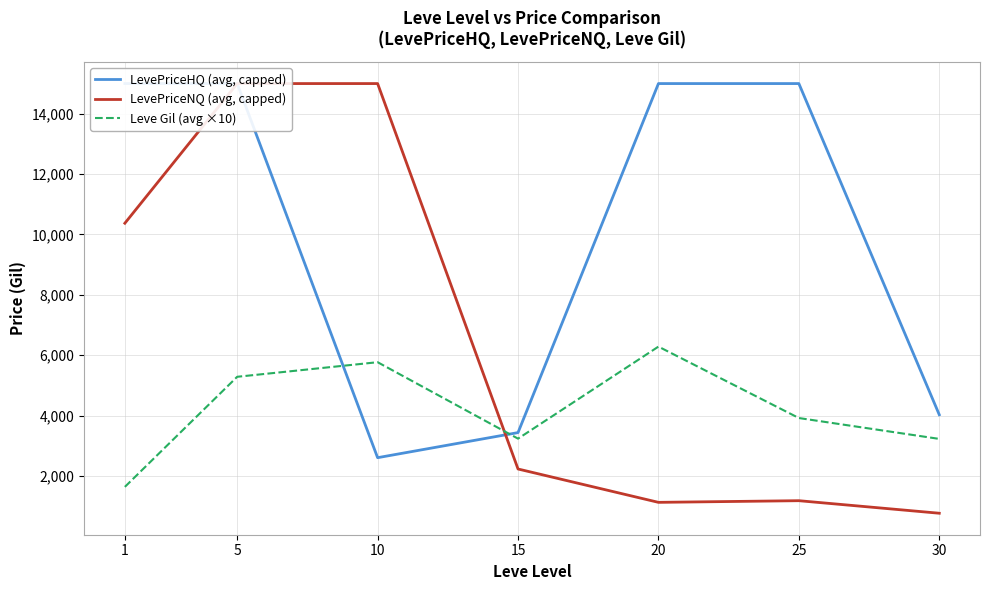

Between 10 and 5, which is larger?

5